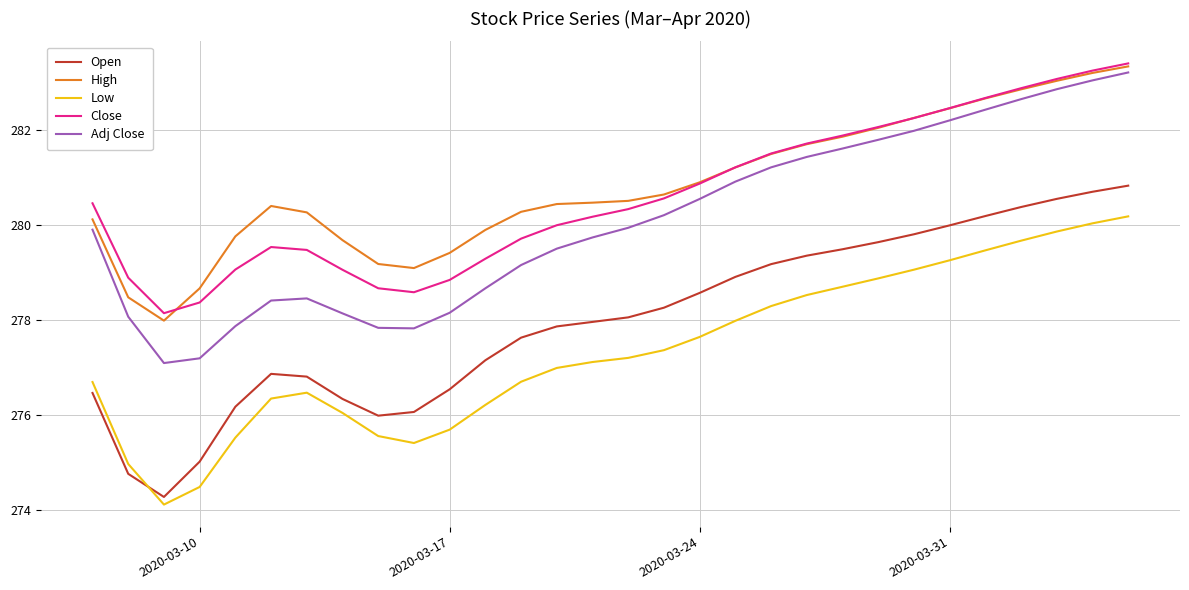

Which series has the widest spread of values?

Open